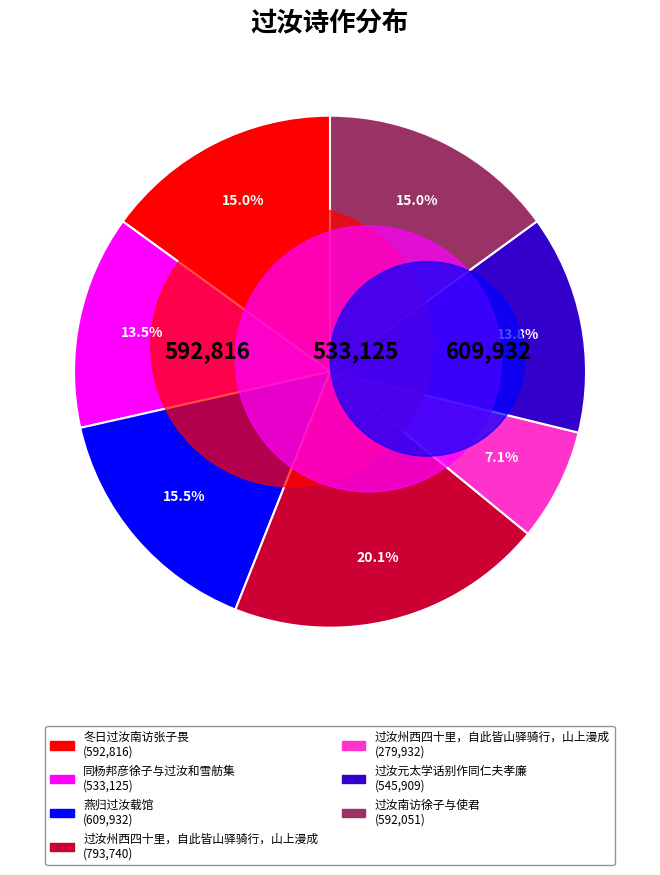

How much of the chart is everything except 燕归过汝载馆?

84.5%